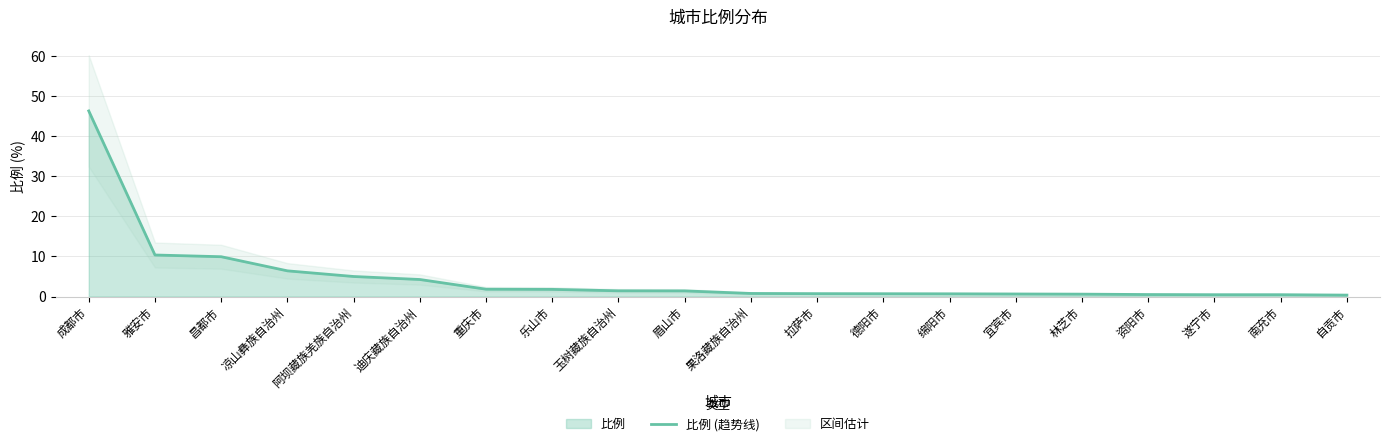

List the labels in order of value, smallest first.

自贡市, 遂宁市, 南充市, 资阳市, 林芝市, 宜宾市, 绵阳市, 德阳市, 拉萨市, 果洛藏族自治州, 眉山市, 玉树藏族自治州, 乐山市, 重庆市, 迪庆藏族自治州, 阿坝藏族羌族自治州, 凉山彝族自治州, 昌都市, 雅安市, 成都市